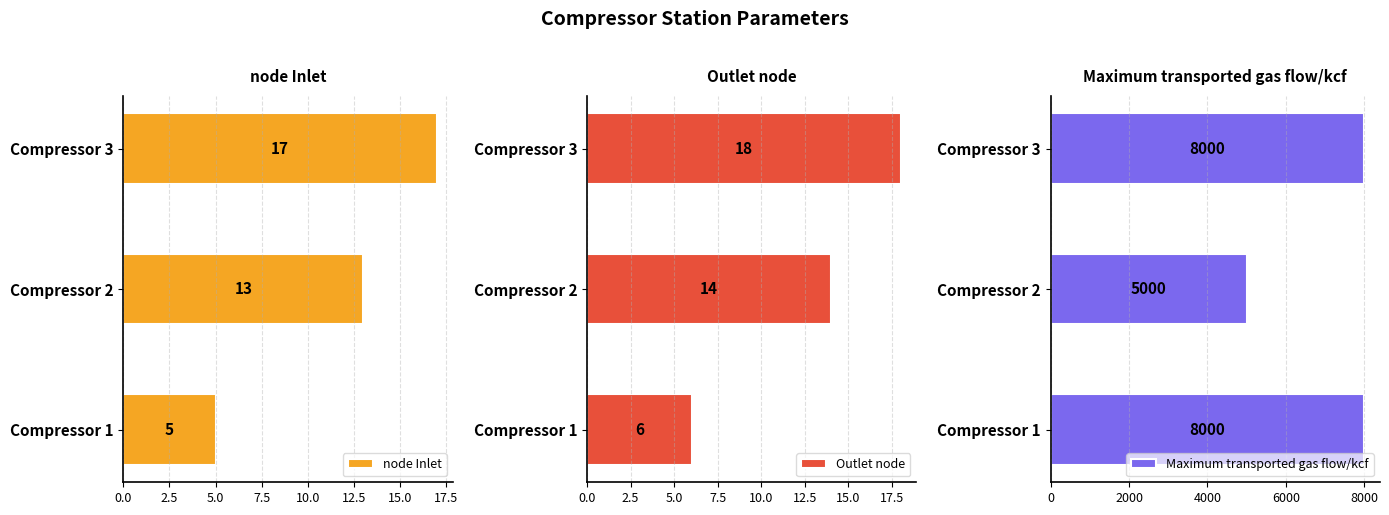

The Maximum transported gas flow/kcf series shows 10570 at Compressor 1. True or false?

False